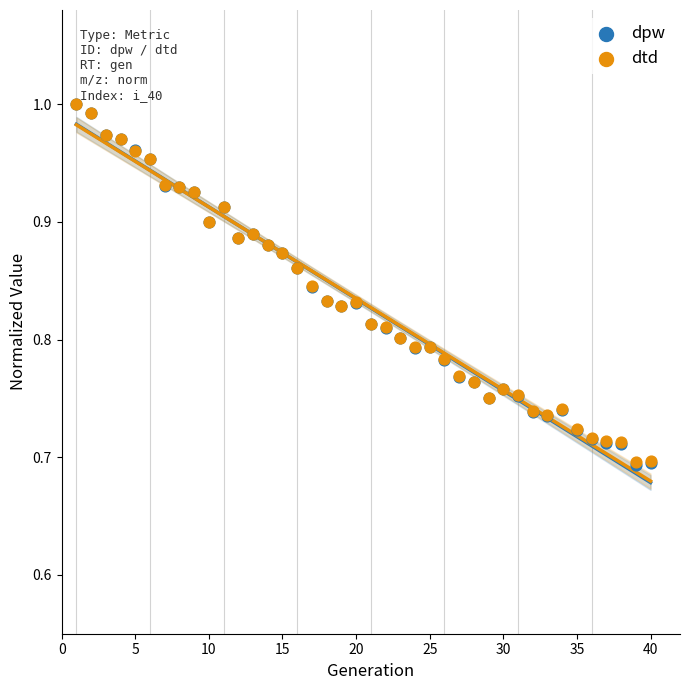

Which series has the widest spread of Y values?

dpw